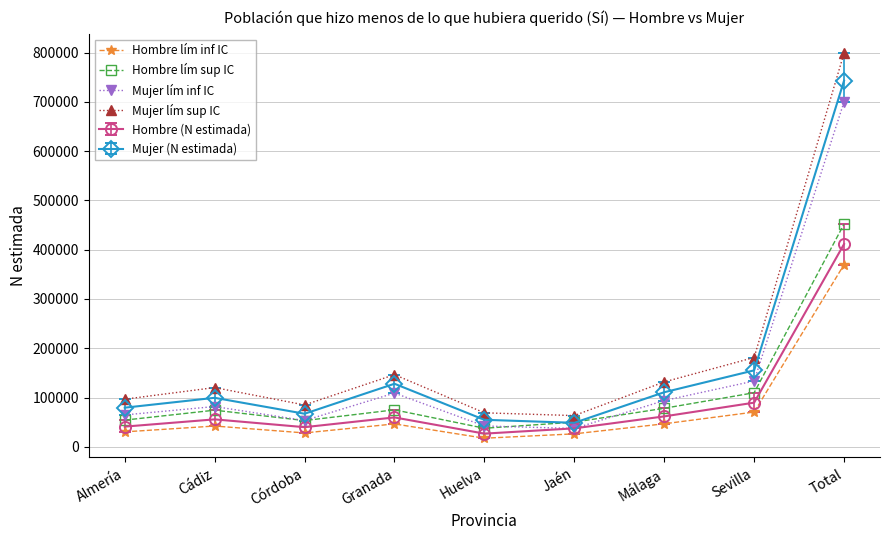

What is the smallest value displayed?

17394